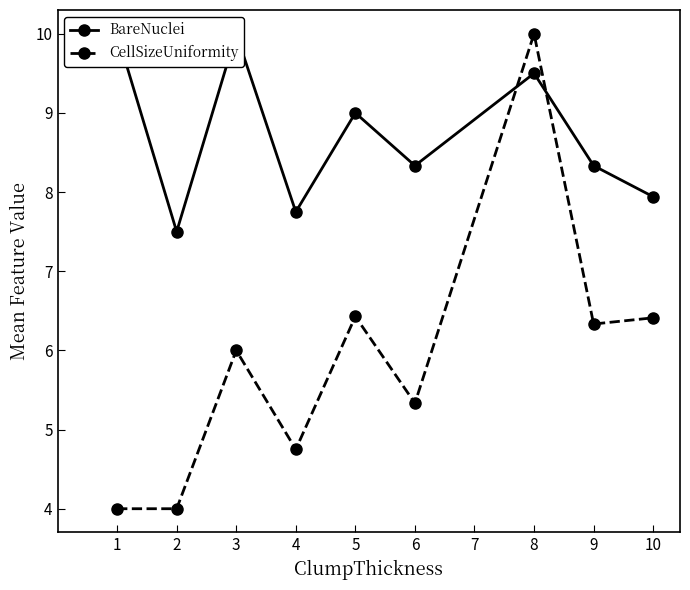

List the series in order of their overall mean, lowest first.

CellSizeUniformity, BareNuclei